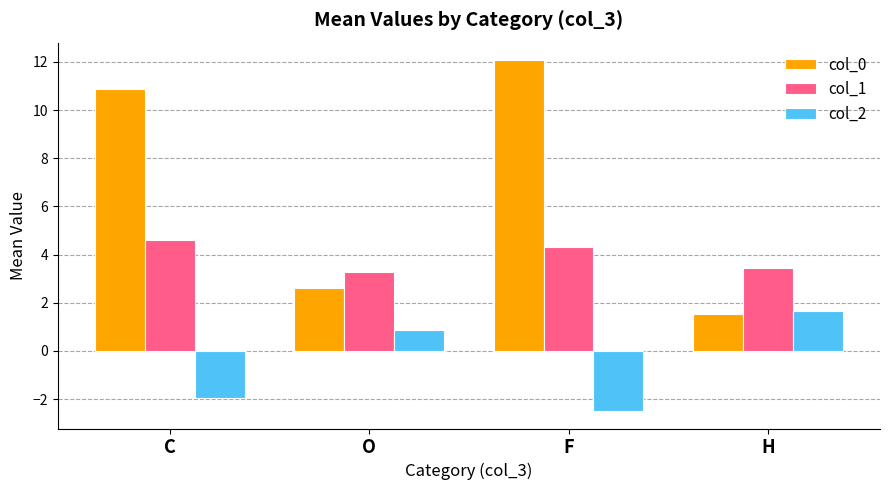

Where is col_0 nearest to the value 6?

O